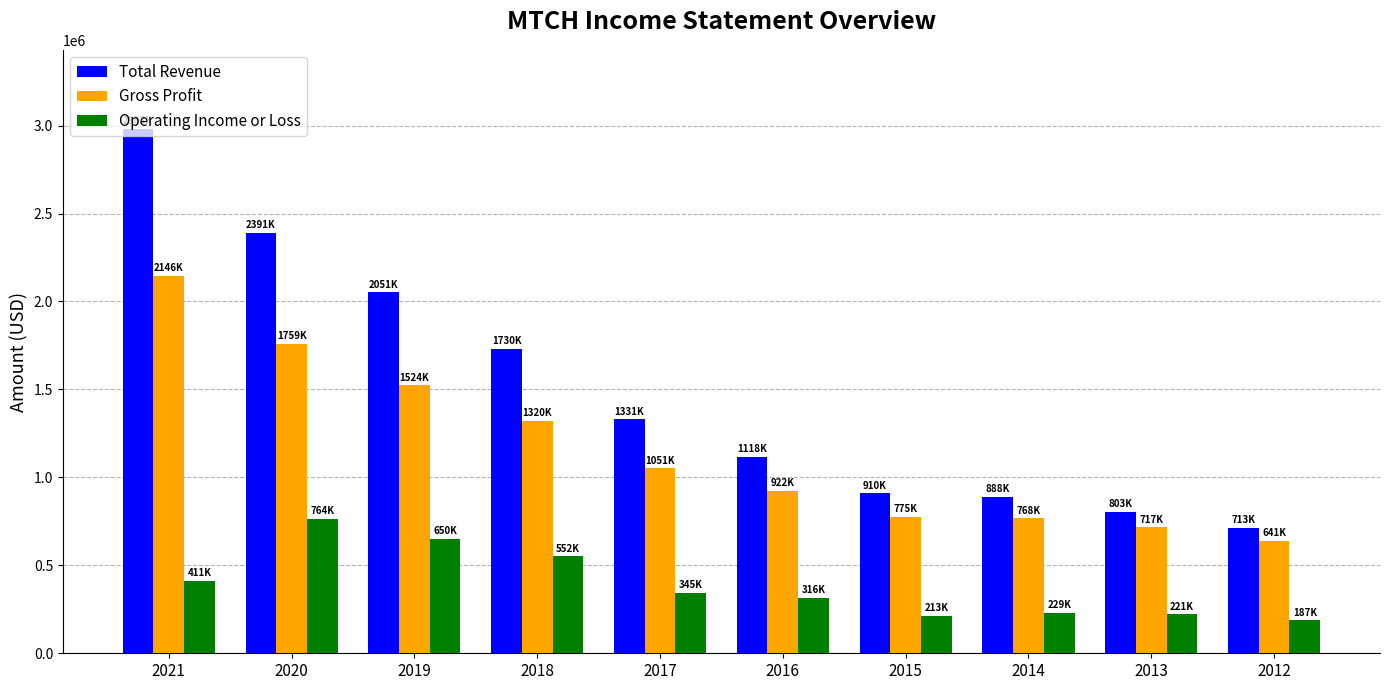

Read the Gross Profit value at 2013.

717100